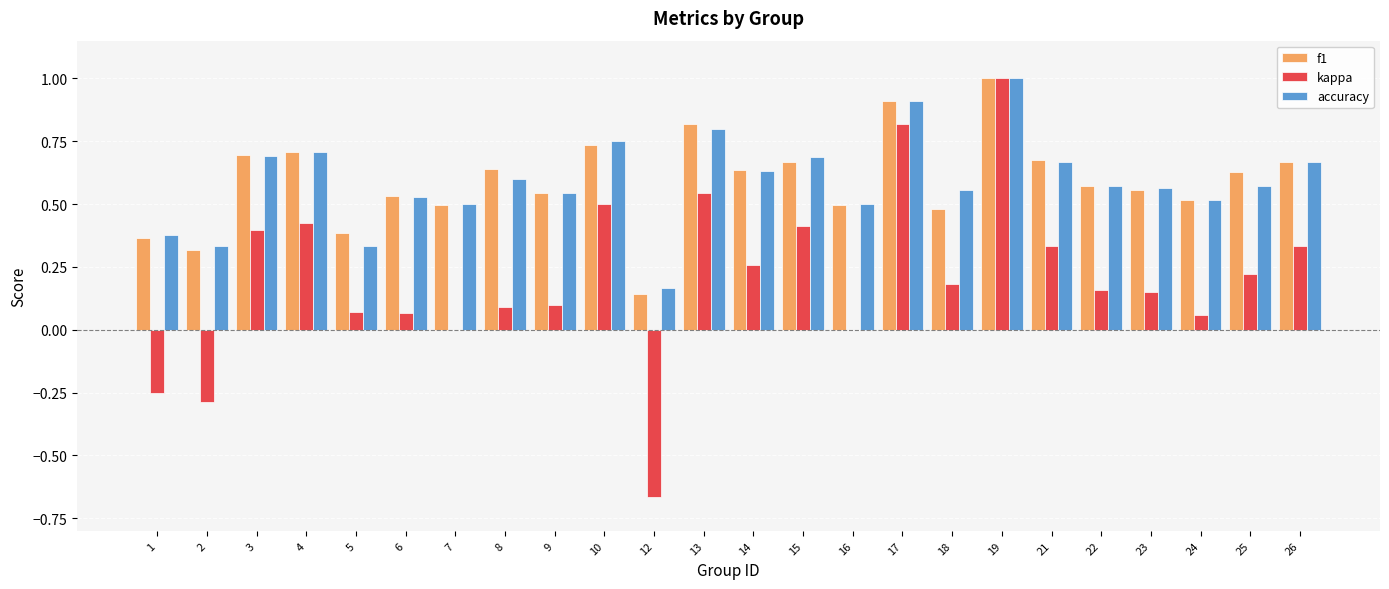

Count the number of data series in this chart.

3